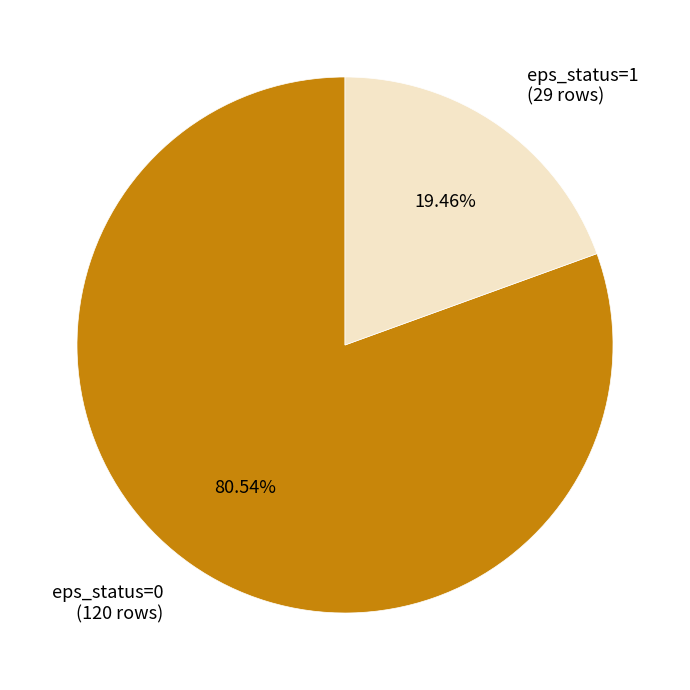

The eps_status=1 slice represents 34% of the pie. True or false?

False